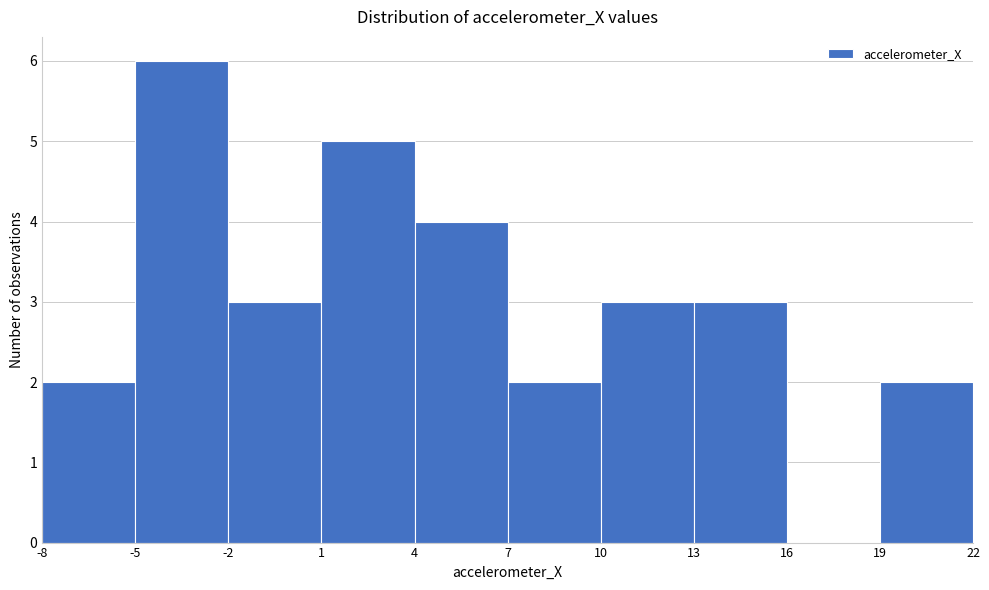

Over which range of the x-axis is the bar tallest?

-5 to -2